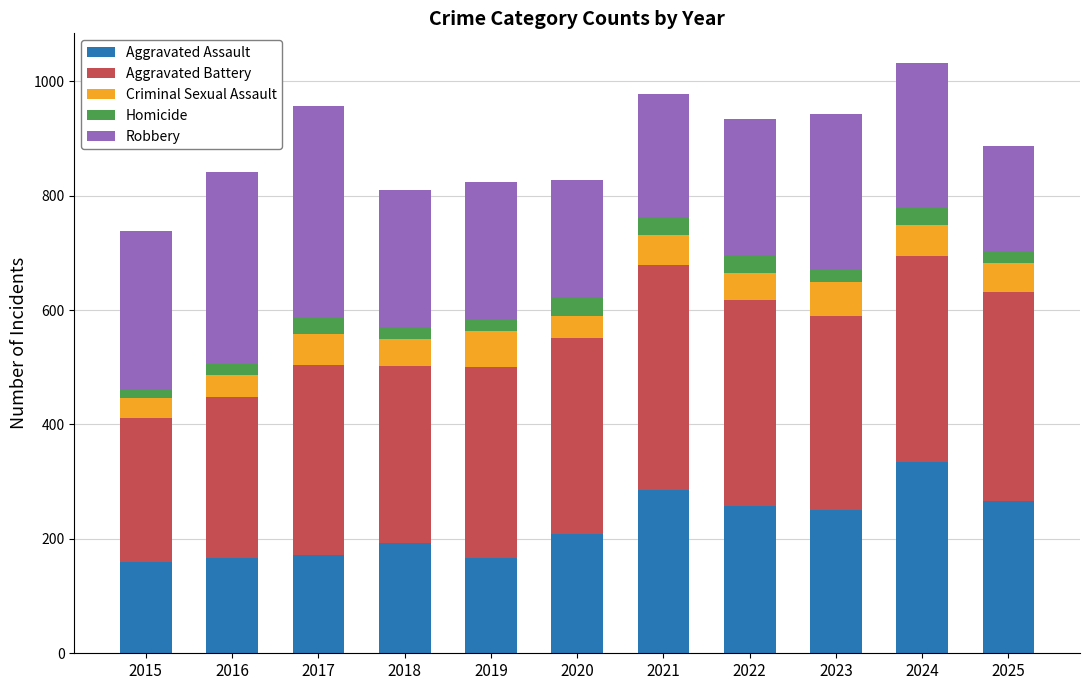

What is the total value across all series at 2022?

933